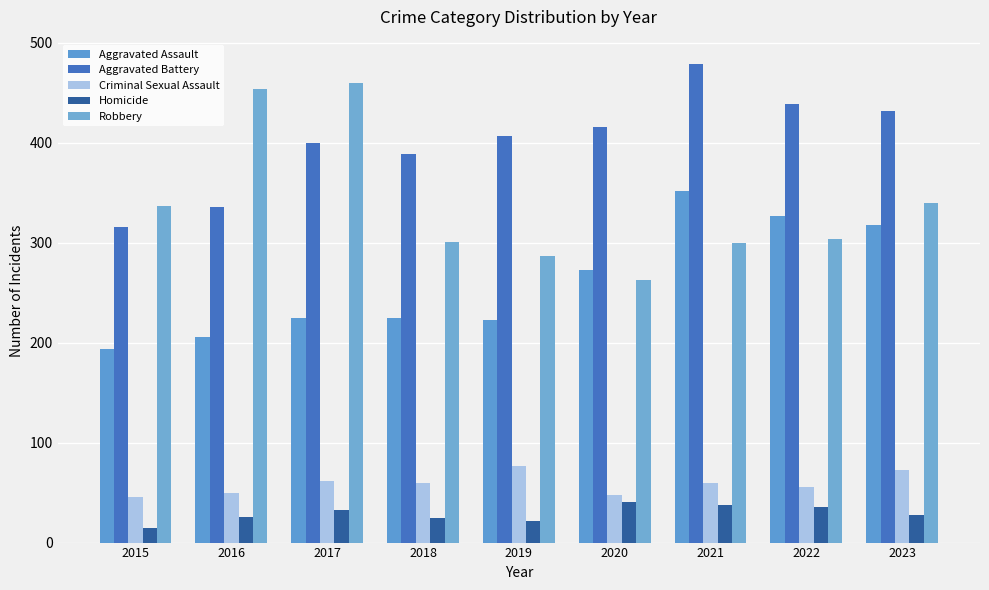

What is the value of the Criminal Sexual Assault bar at the 5th from the left?

77